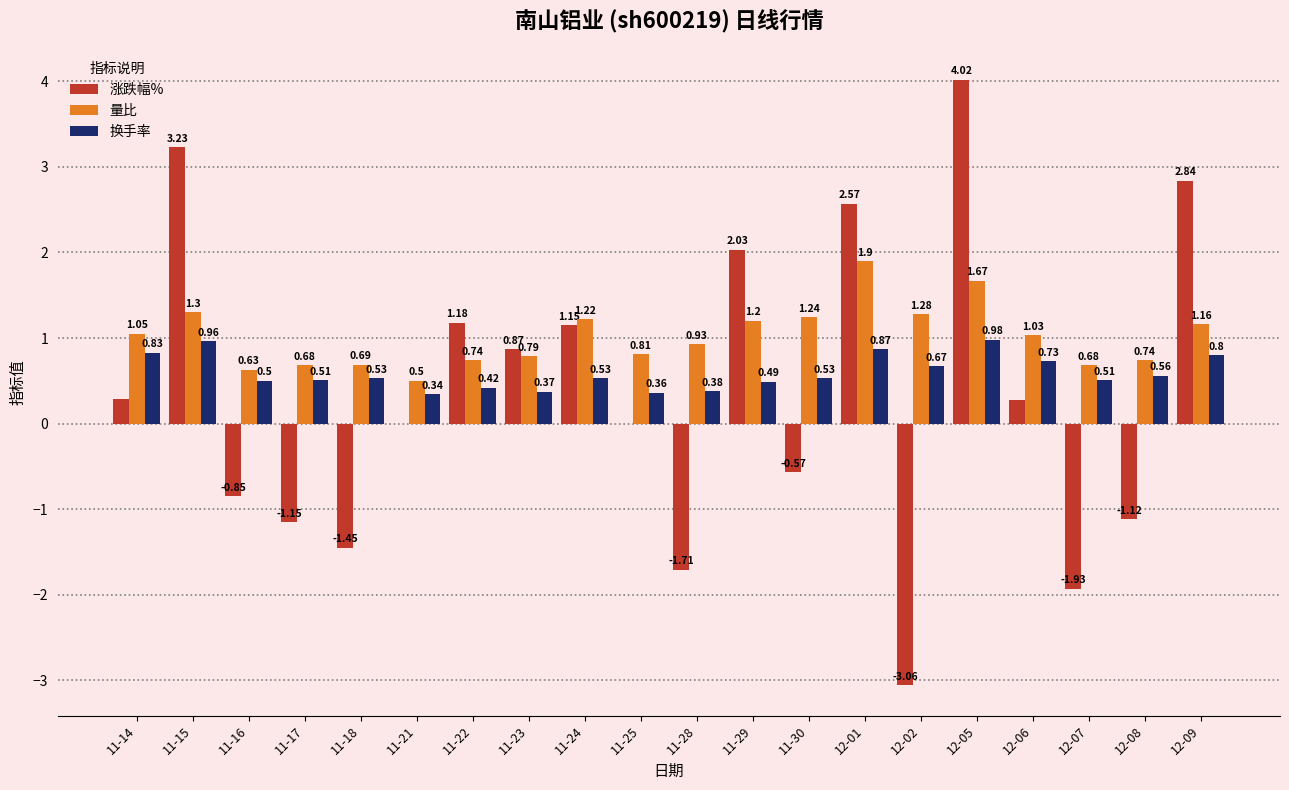

What is the total value across all series at 12-09?

4.8